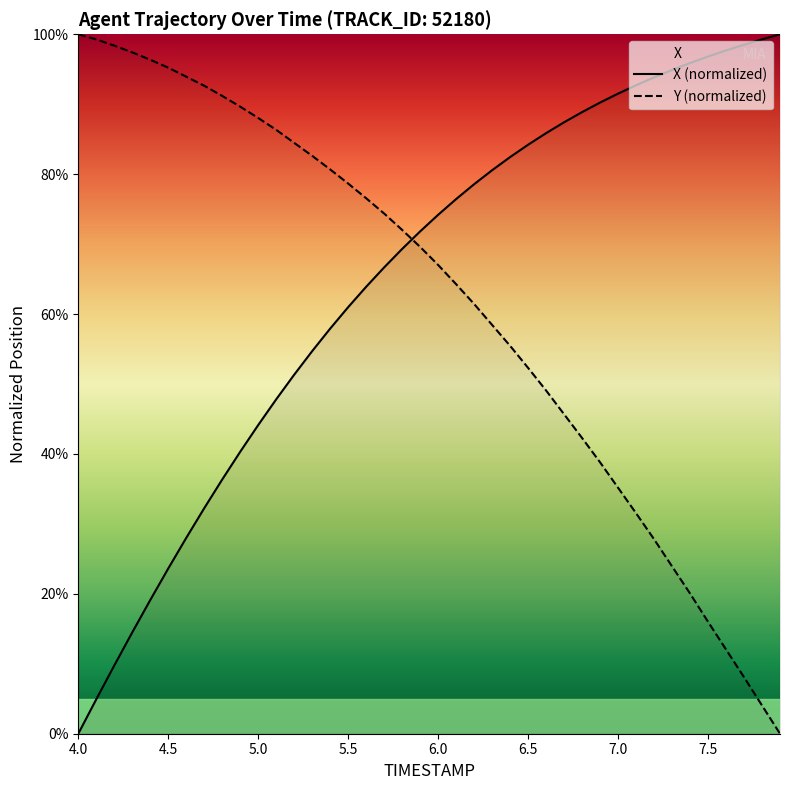

Is this an area chart (filled region under the line)?

No